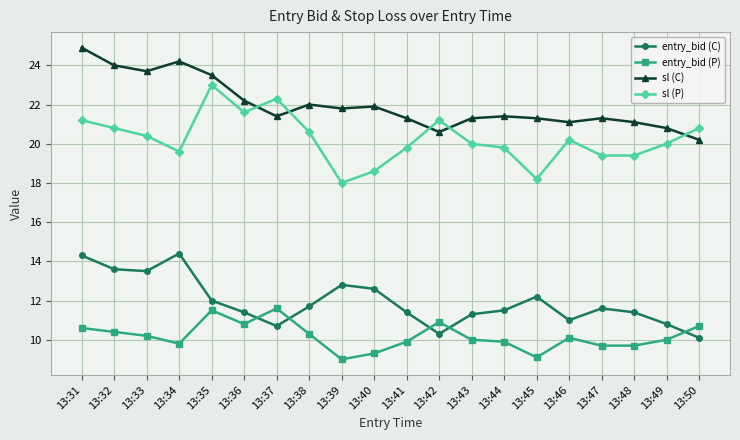

True or false: sl (C) and entry_bid (C) cross at least once.

False